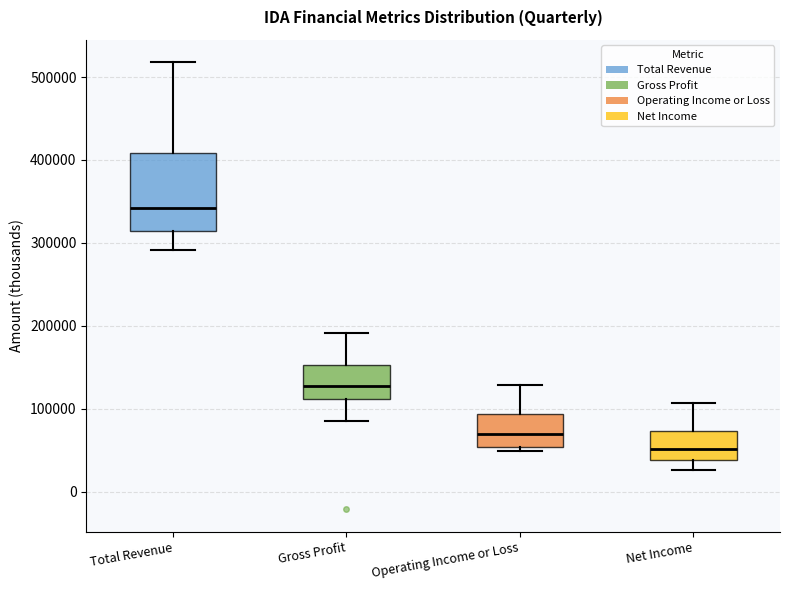

Reading left to right, read every box against the y-axis: the position of its median line, the range the box covers, and the ends of its whiskers. The values are not printed on the chart, so give them approximately, as read against the axis.

Total Revenue: median 340000, box 310000 to 410000, whiskers 290000 to 520000
Gross Profit: median 130000, box 110000 to 150000, whiskers 80000 to 190000
Operating Income or Loss: median 70000, box 50000 to 90000, whiskers 50000 (just below the box's lower edge) to 130000
Net Income: median 50000, box 40000 to 70000, whiskers 30000 to 110000